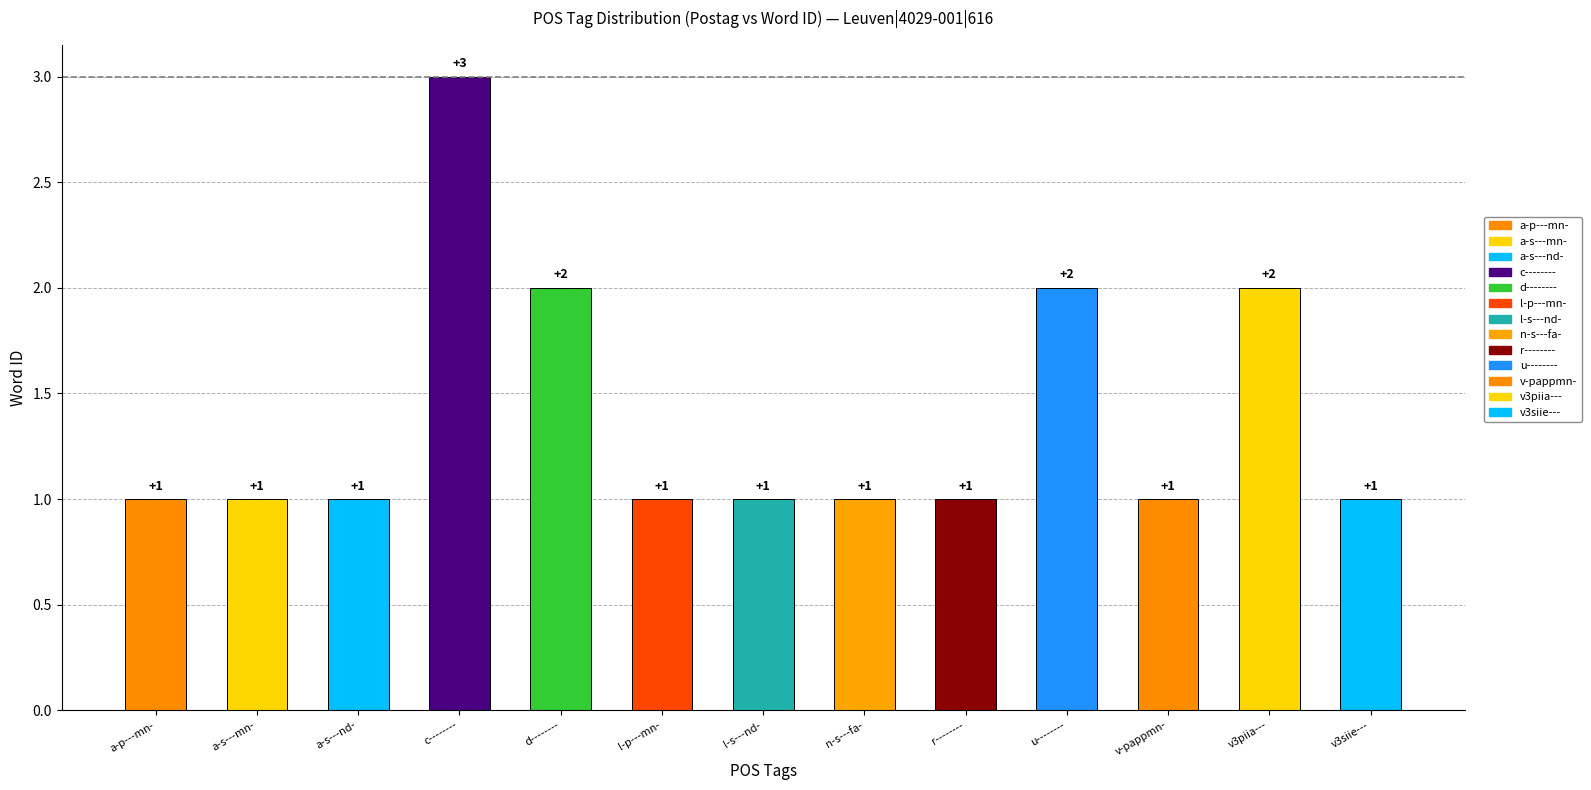

What is the minimum value shown in the chart?

1